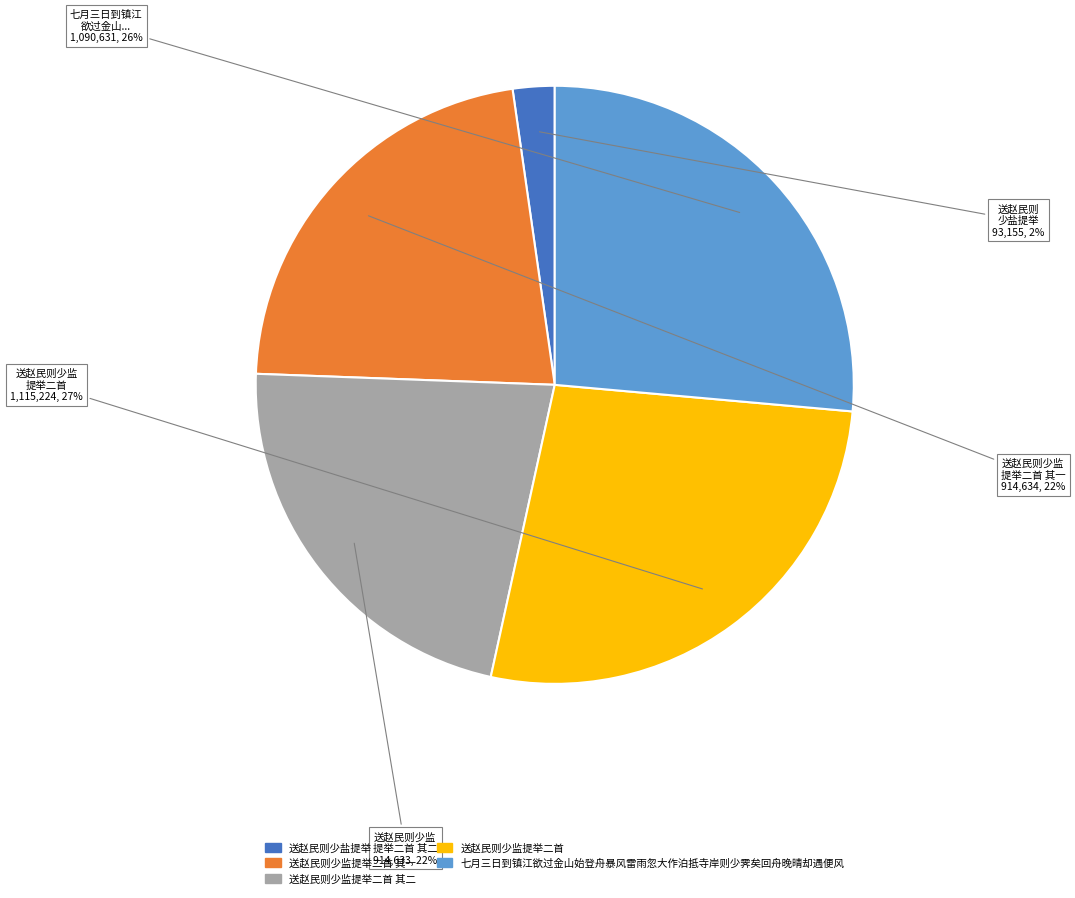

Is there any slice that represents more than half of the pie?

No